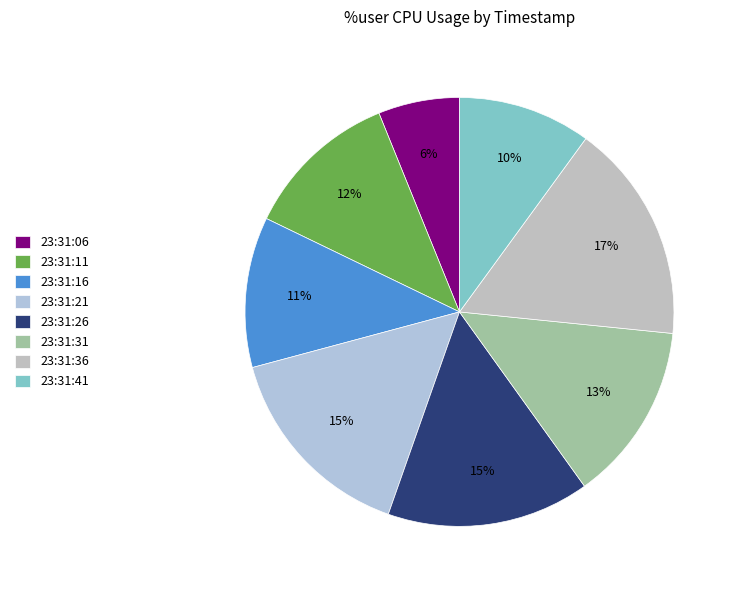

To the nearest percent, what is the difference between the 23:31:06 and 23:31:41 slice percentages?

4%